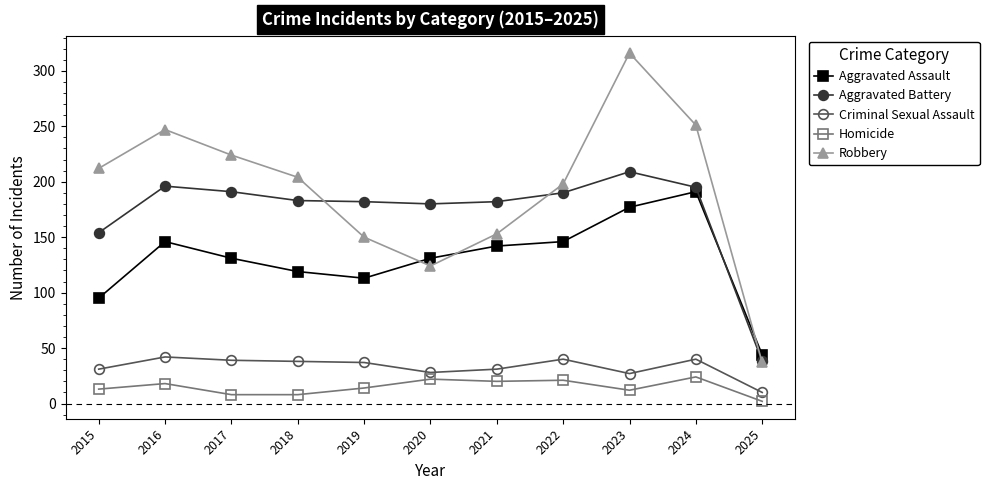

How many values in the Homicide series are below 14?

5